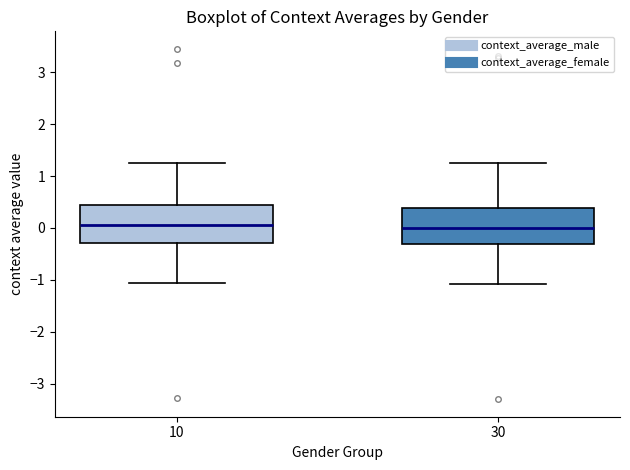

Where is the lower edge of the box at x = 10 on the y-axis? The values are not printed on the chart, so give them approximately, as read against the axis.

-0.3